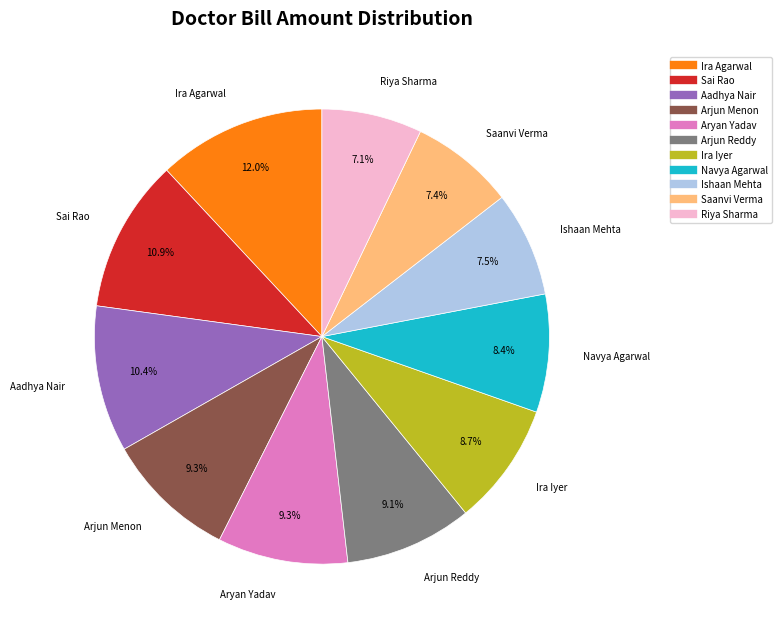

Is there any slice that represents more than half of the pie?

No